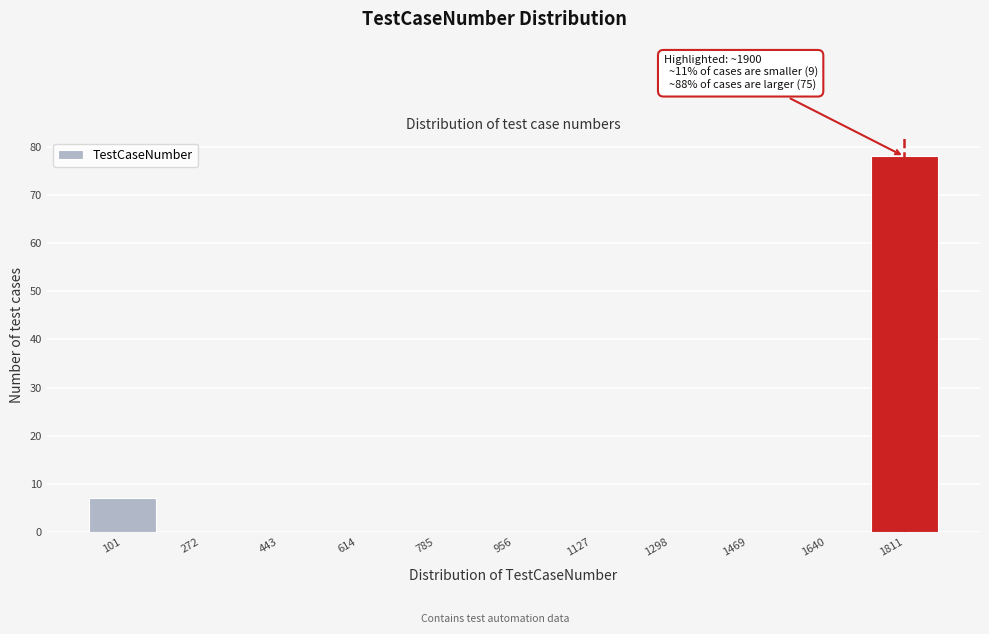

Reading left to right, transcribe all the data shown in this chart.

101=7	272=0	443=0	614=0	785=0	956=0	1127=0	1298=0	1469=0	1640=0	1811=78